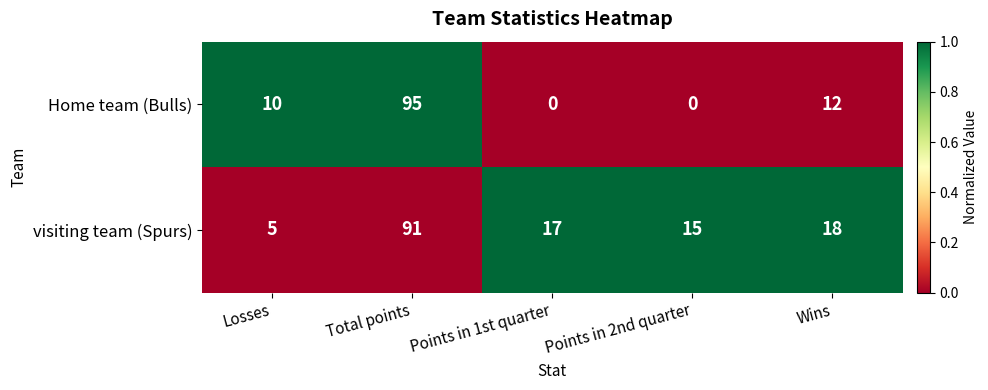

The Home team (Bulls) series shows 0 at Points in 1st quarter. True or false?

True